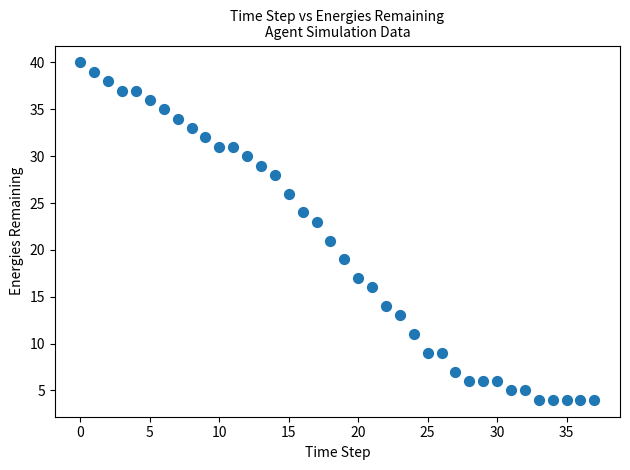

What is the range of Y values (max minus min)?

36